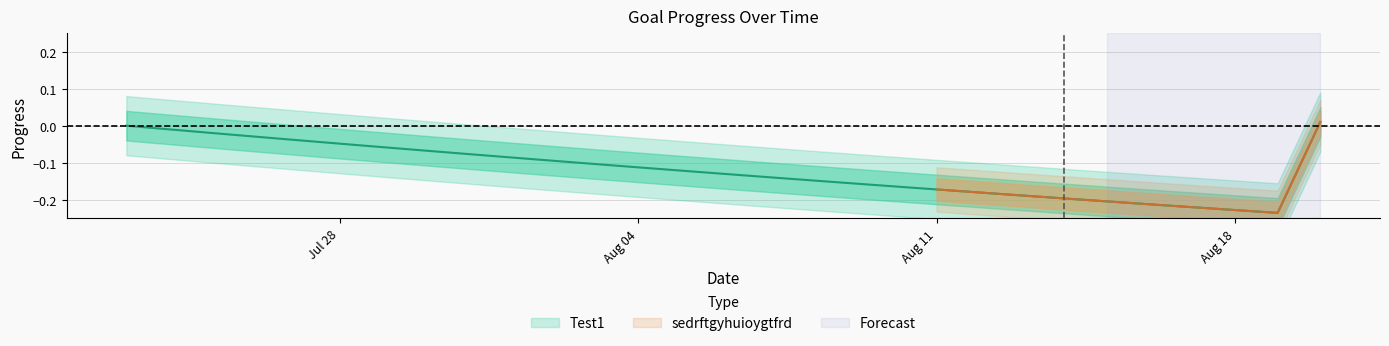

What is the change in value from 2025-07-26 to 2025-08-03?

-0.1